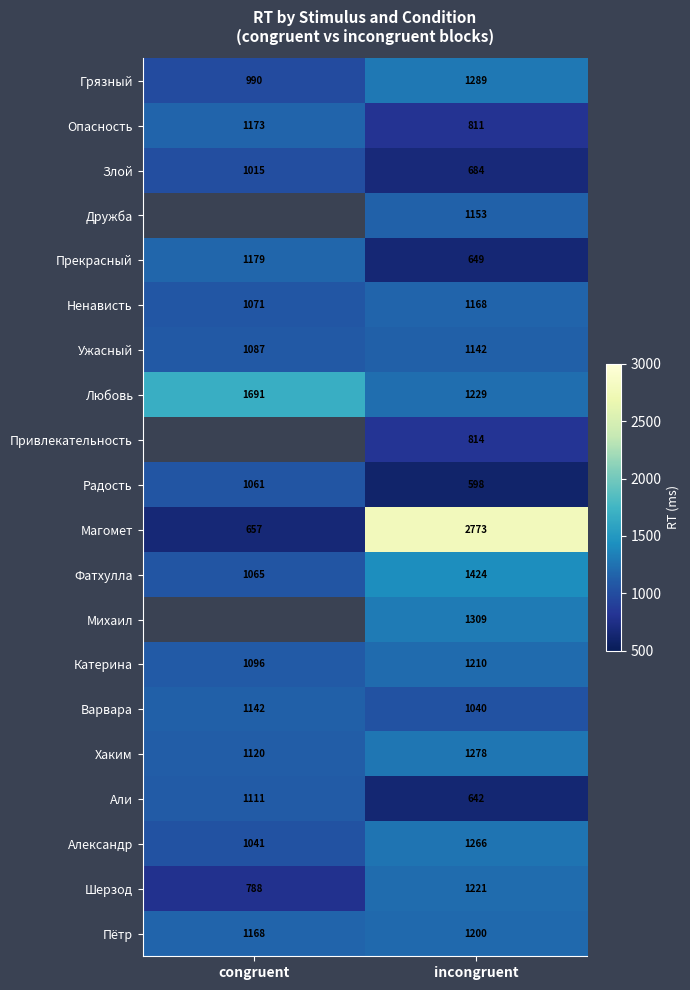

What is the difference between the highest and lowest values at incongruent?

2175